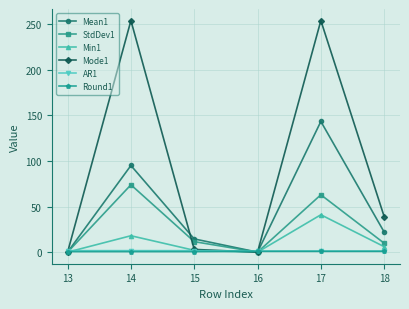

Which category has the highest value in the StdDev1 series?

14